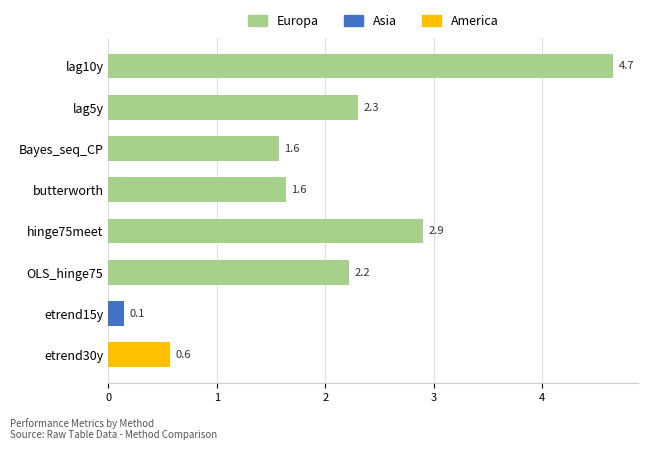

Which has a higher value, hinge75meet or lag5y?

hinge75meet